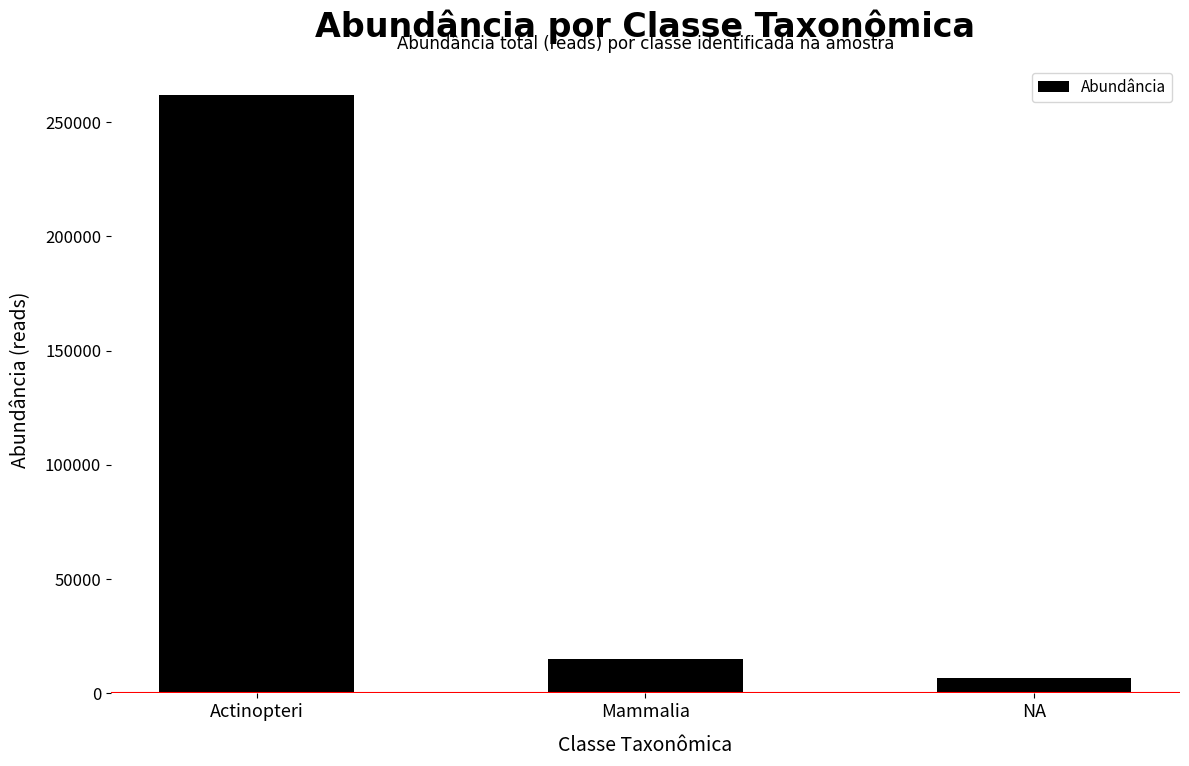

Does the chart contain any negative values?

No